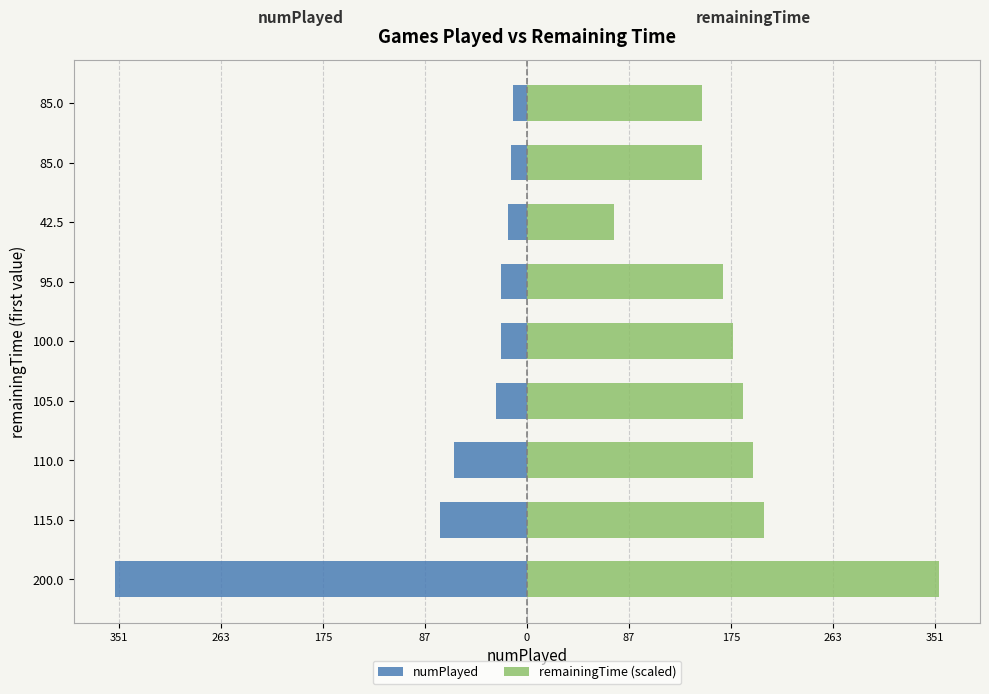

Which has a higher value, 105.0 or 42.5?

42.5